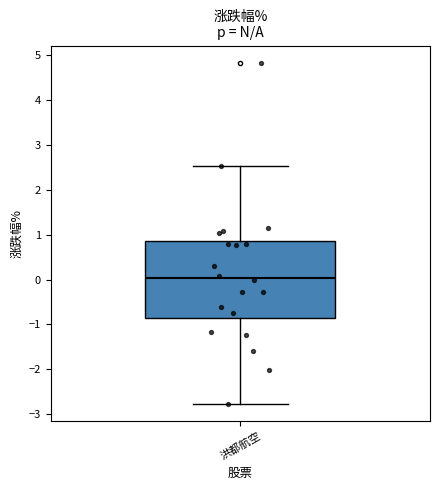

Where is the lower edge of the box for 洪都航空 on the y-axis? The values are not printed on the chart, so give them approximately, as read against the axis.

-0.9